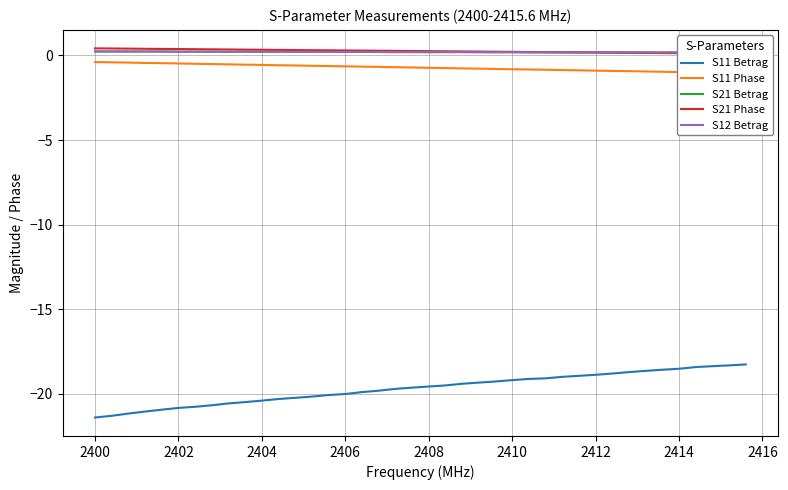

The value of S11 Betrag at 2408 is -3.9. True or false?

False